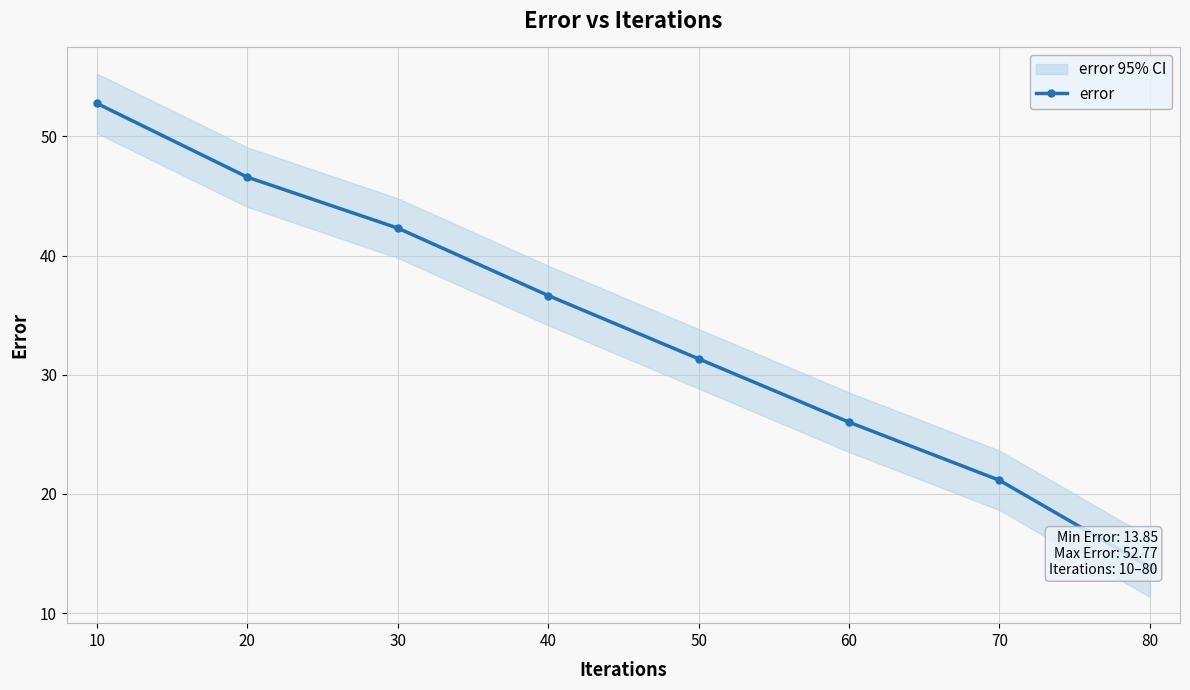

At which category does the chart reach its peak across all series?

10